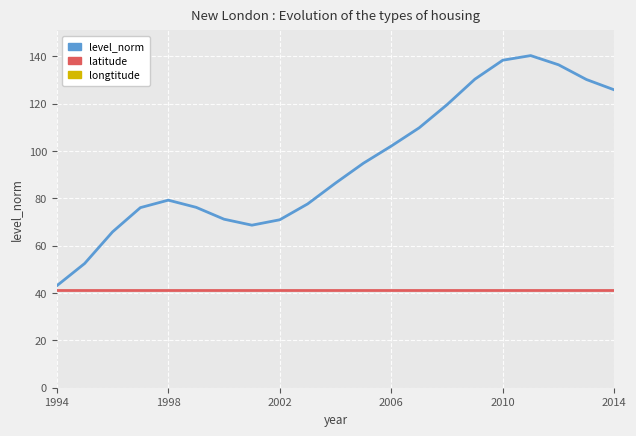

True or false: longtitude and level_norm cross at least once.

False